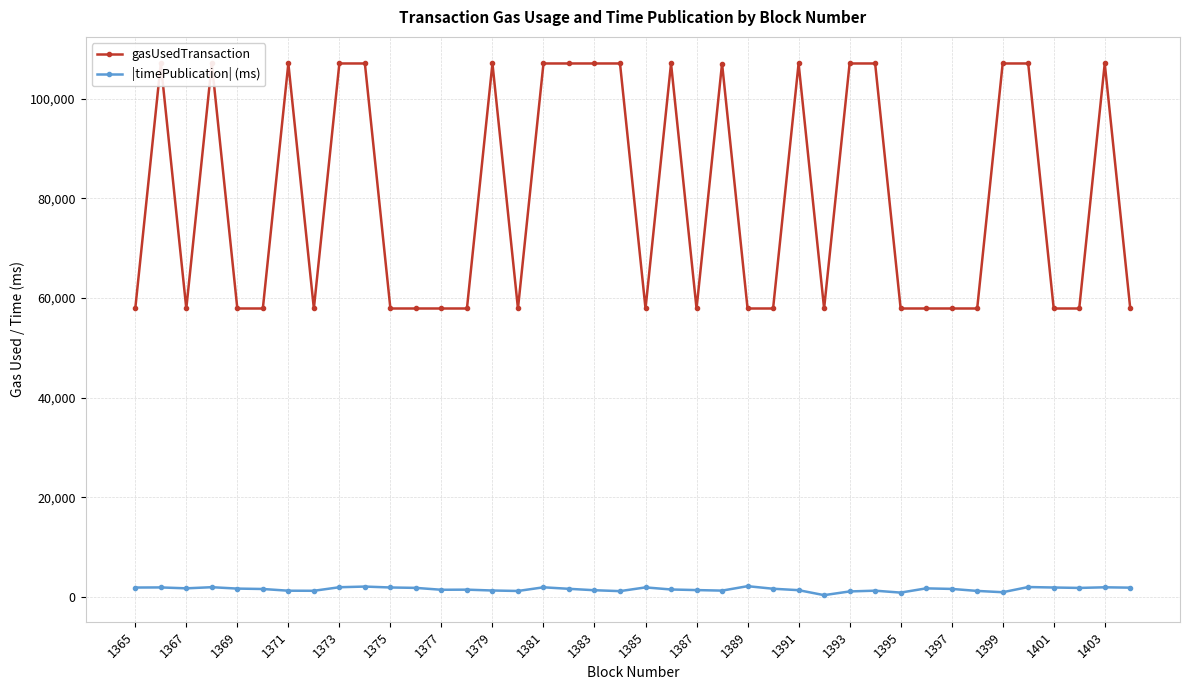

True or false: |timePublication| (ms) has more than 2 points higher than both neighbors.

True